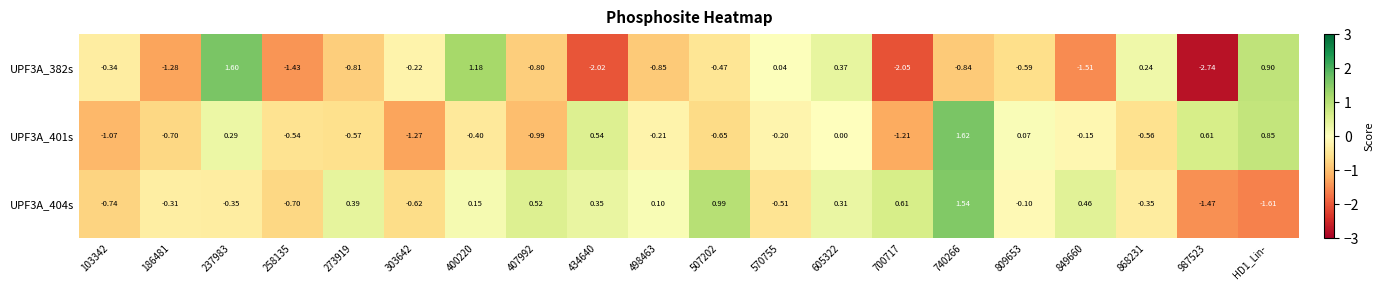

Which series has the largest total across all categories?

UPF3A_404s